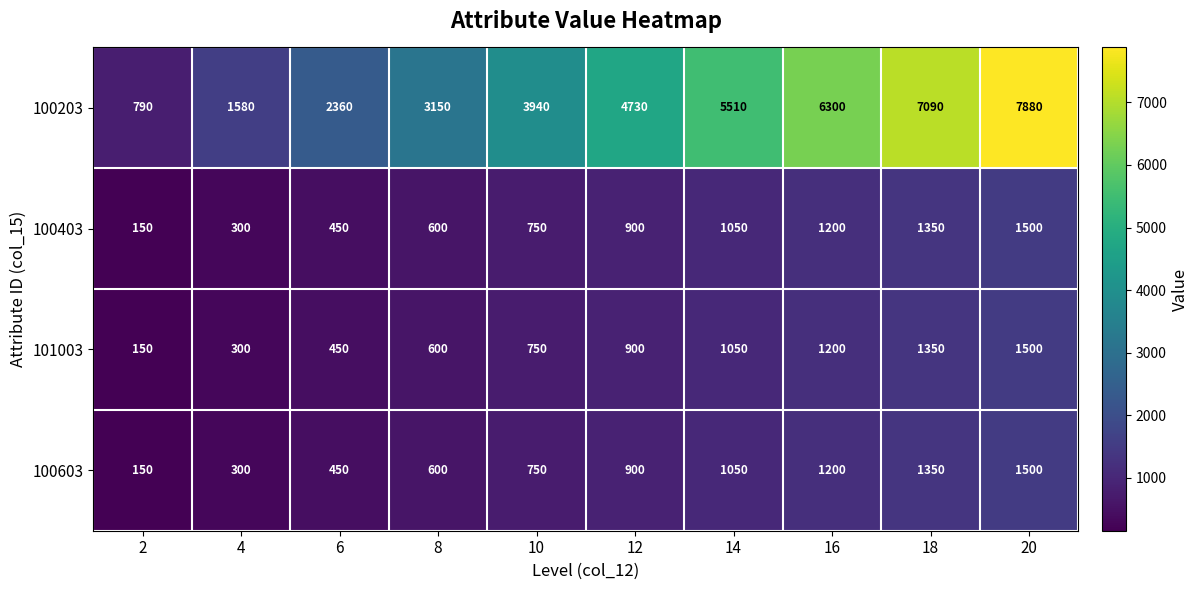

How many data points in 100203 are less than 4730?

5